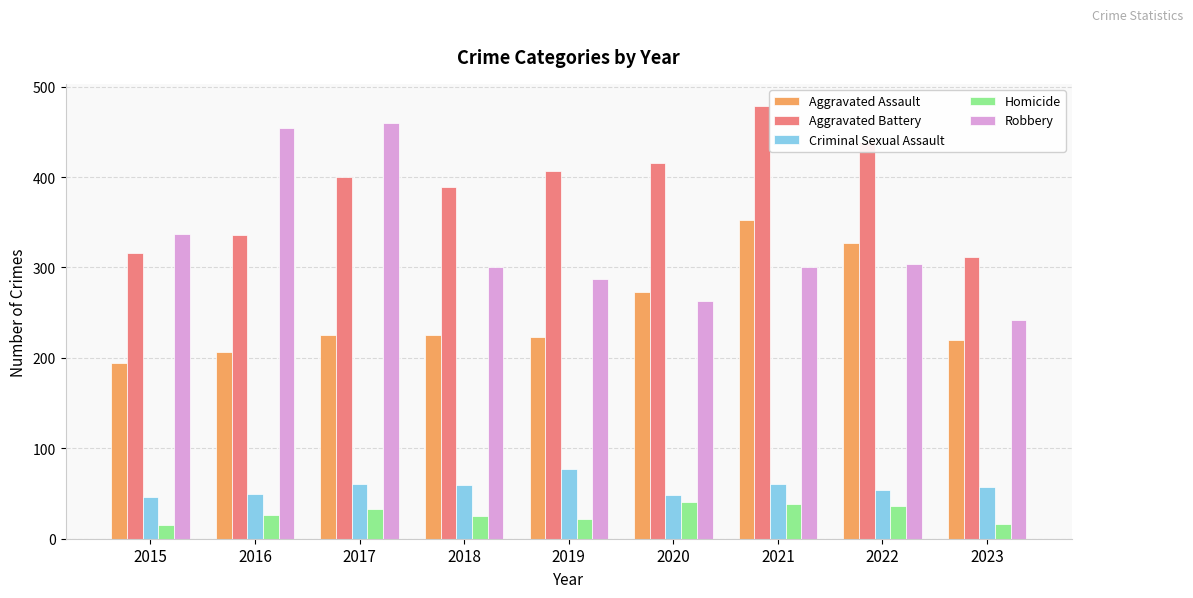

What is the average value of the Homicide series?

28